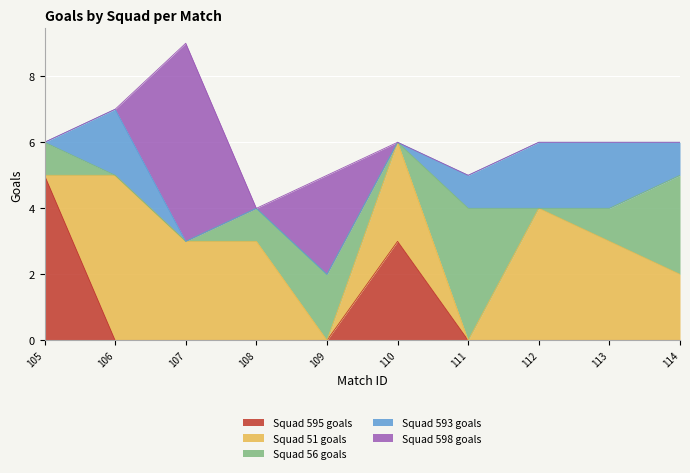

What value does the Squad 595 goals series have at 110?

3